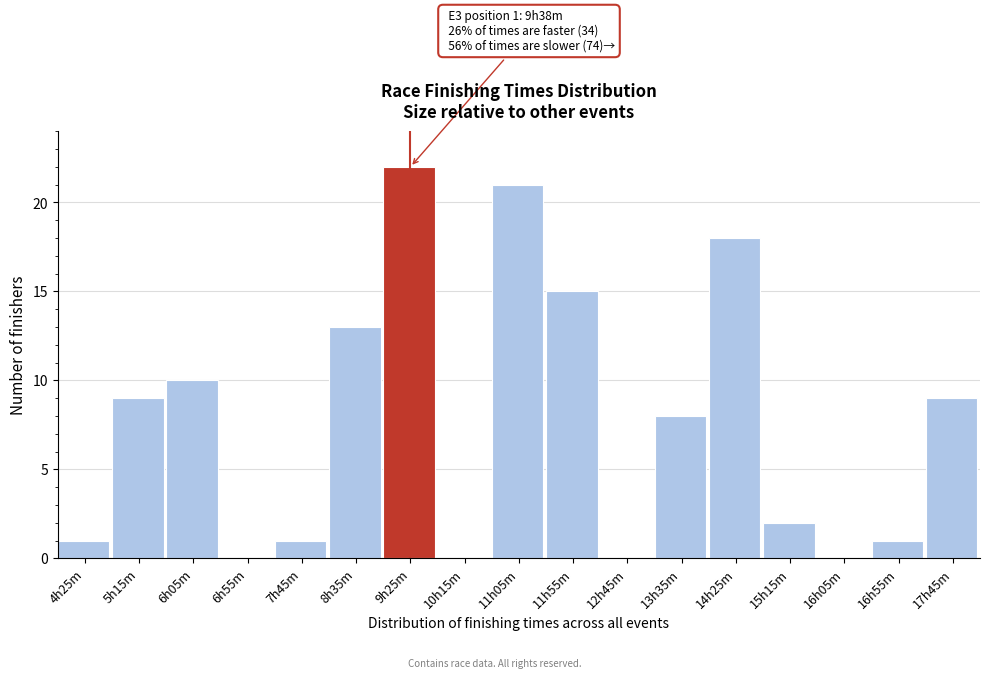

Reading right to left, extract all data points from this chart.

17h45m=9	16h55m=1	16h05m=0	15h15m=2	14h25m=18	13h35m=8	12h45m=0	11h55m=15	11h05m=21	10h15m=0	9h25m=22	8h35m=13	7h45m=1	6h55m=0	6h05m=10	5h15m=9	4h25m=1